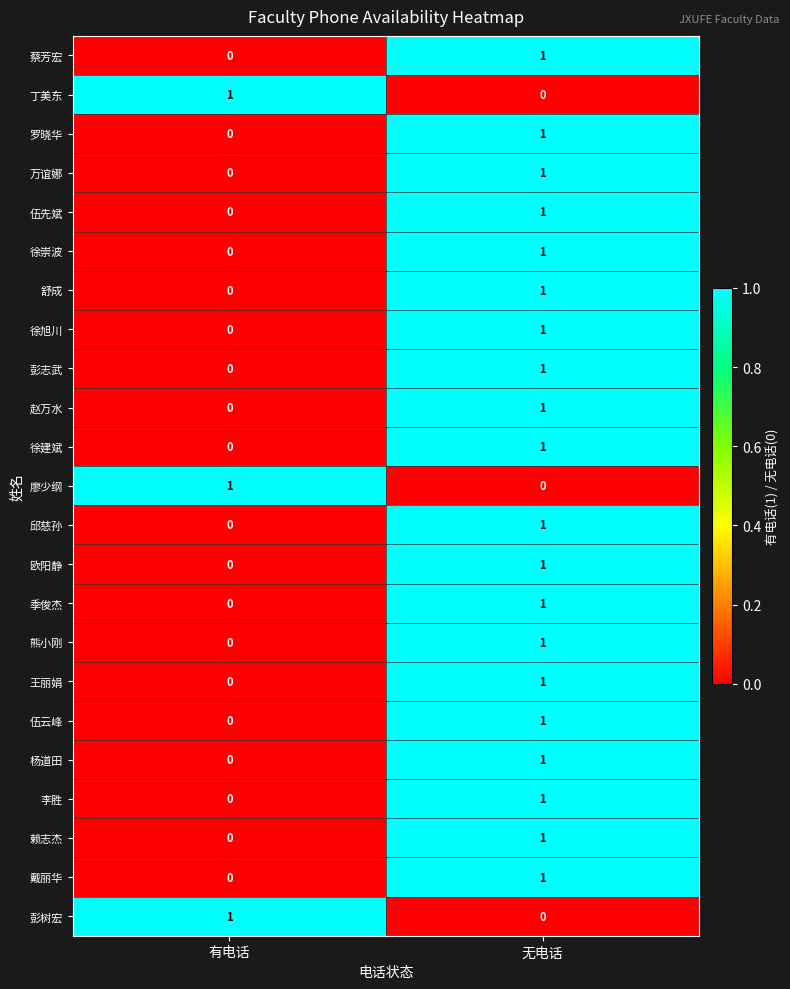

What is the total value across all series at 无电话?

20